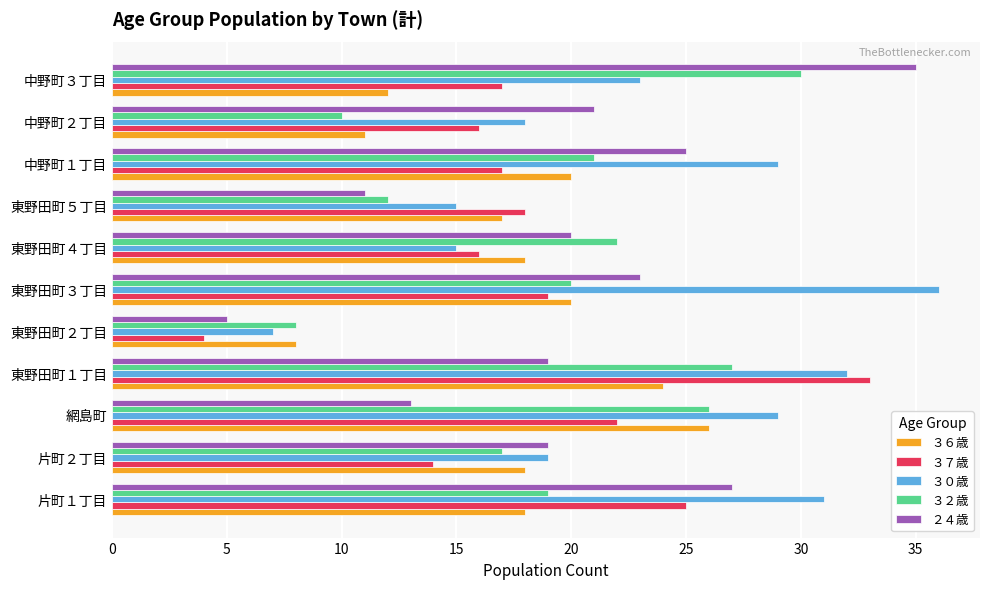

What is the maximum value shown in the chart?

36